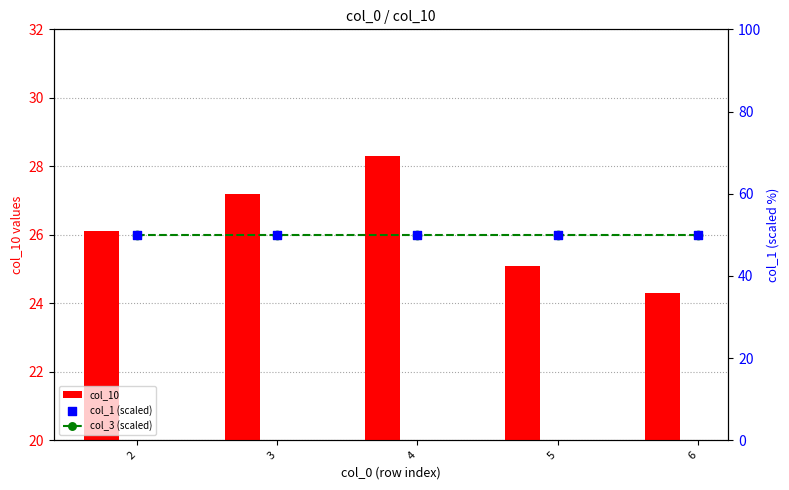

Is the value of col_1 (scaled) at 6 greater than the value of col_3 (scaled) at 6?

No